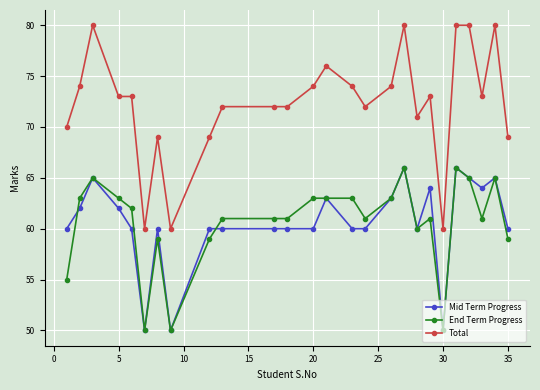

What is the value of the Mid Term Progress point at the 20th from the left?

64